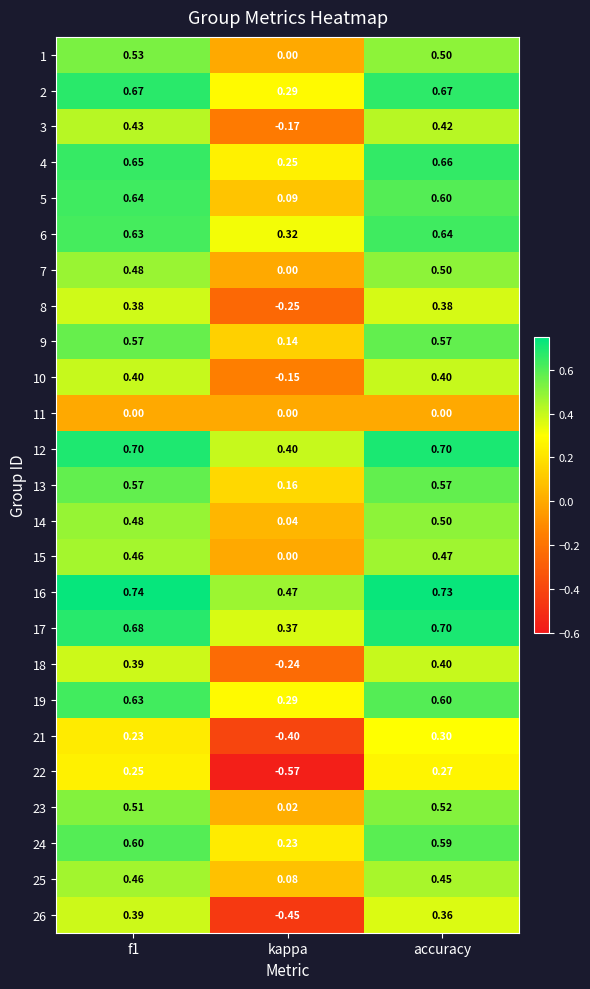

Is the value of 16 at f1 greater than the value of 17 at accuracy?

Yes